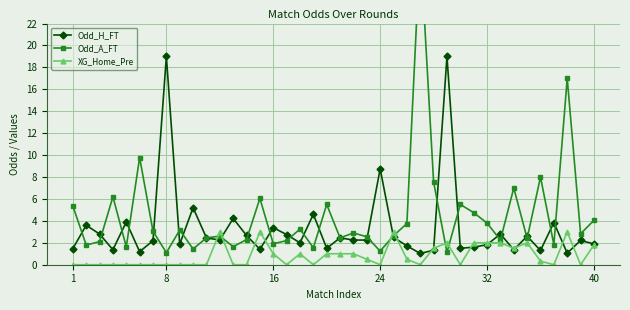

Rank the series by their average value, from highest to lowest.

Odd_A_FT, Odd_H_FT, XG_Home_Pre